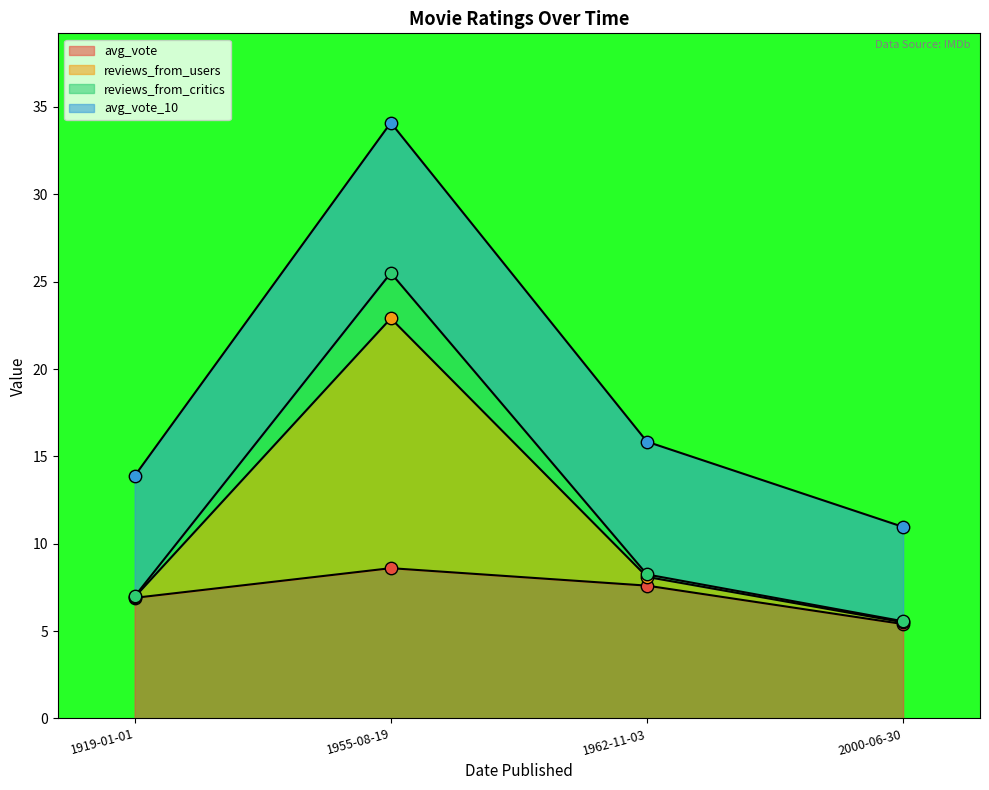

At which category is the sum across all series the highest?

1955-08-19